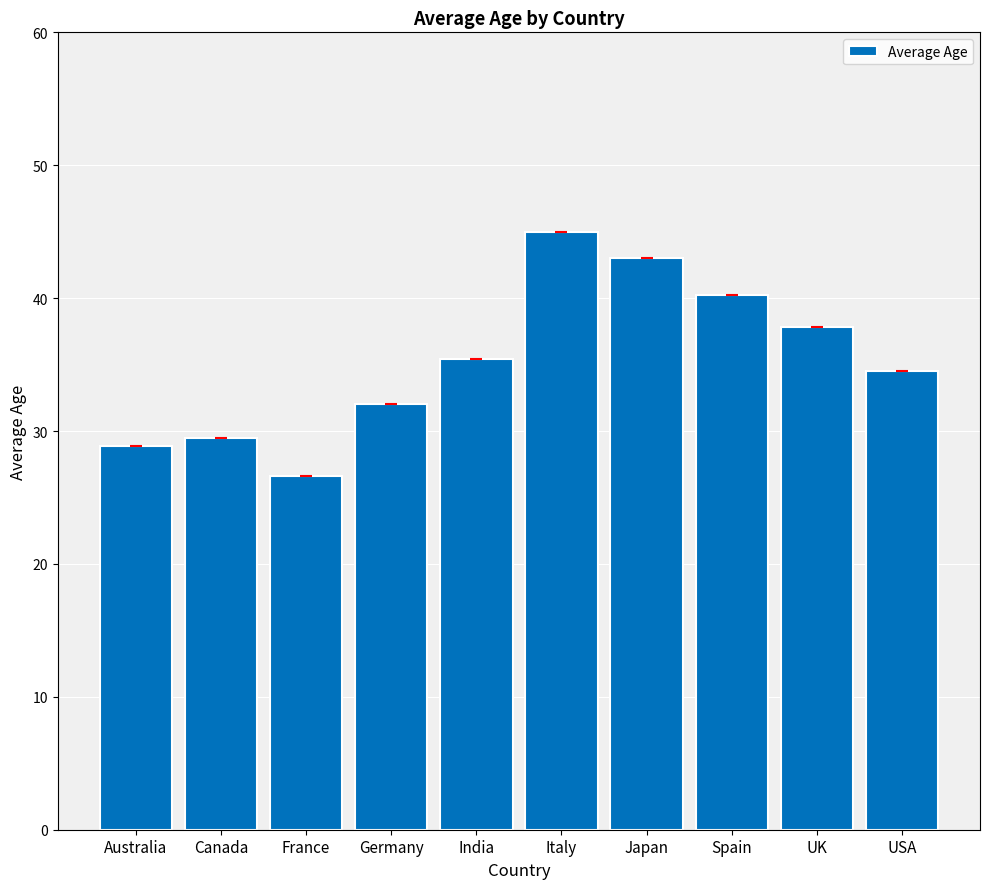

Reading left to right, what are all the values shown in this chart?

Australia=28.9	Canada=29.5	France=26.6	Germany=32.0	India=35.4	Italy=45.0	Japan=43.0	Spain=40.2	UK=37.8	USA=34.5